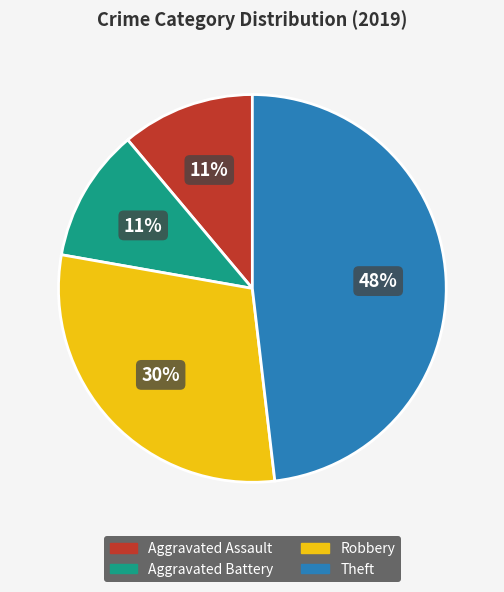

To the nearest percent, what is the difference between the Theft and Aggravated Battery slice percentages?

37%